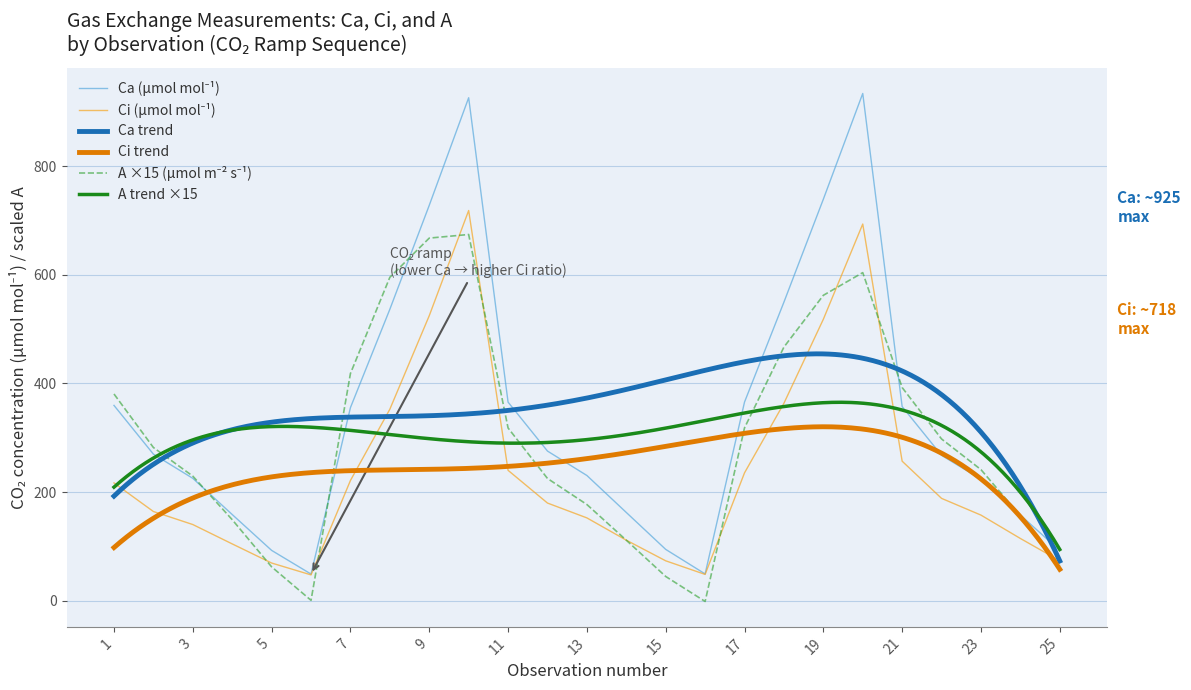

What is the greatest value displayed?

933.4